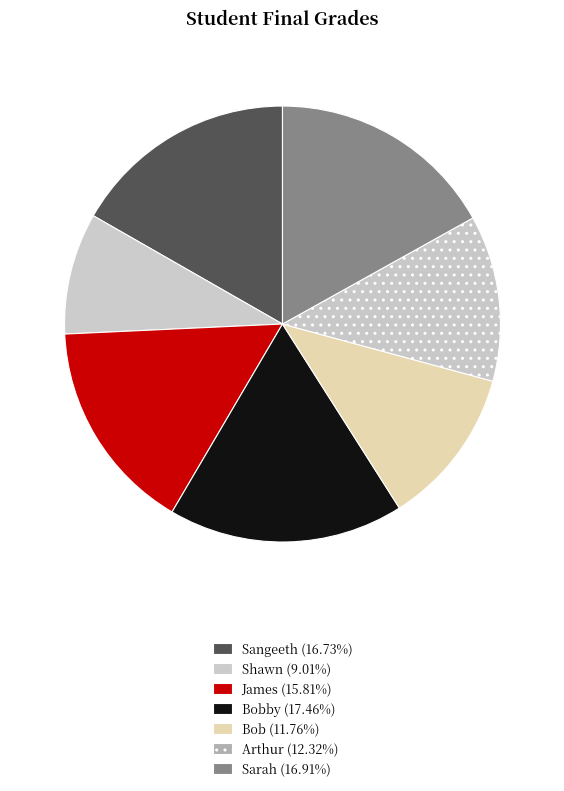

To the nearest percent, what is the average slice percentage?

14%